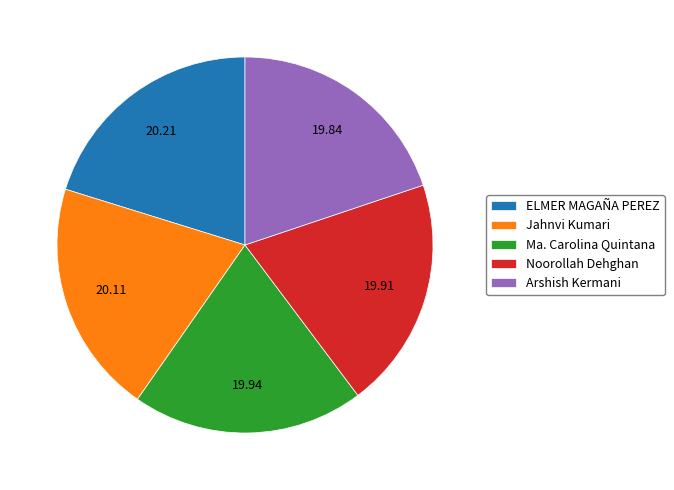

Is it true that ELMER MAGAÑA PEREZ is 10% of the pie?

False